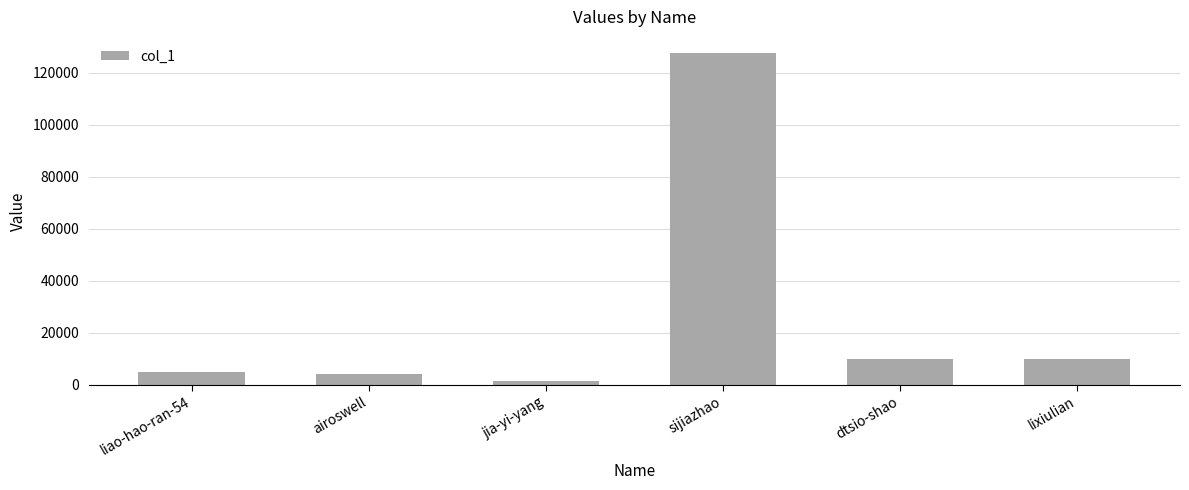

Is it true that the value at jia-yi-yang is 1656?

True